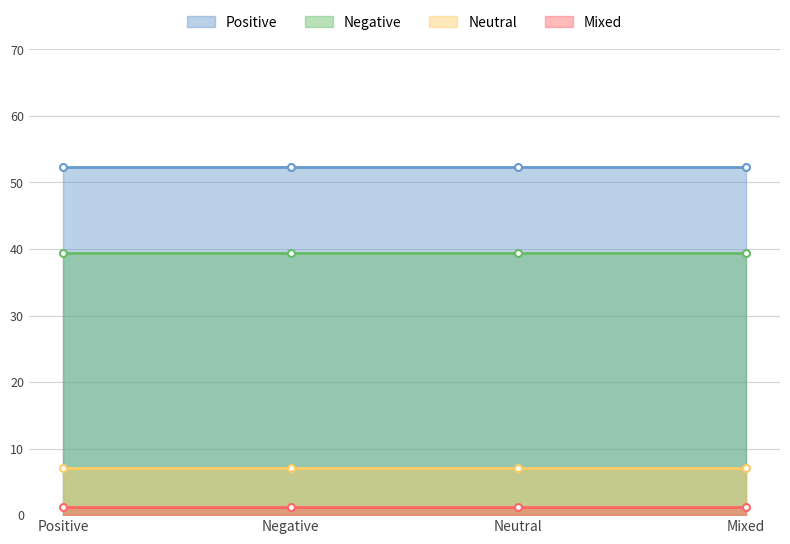

At which category does the chart reach its peak across all series?

Positive